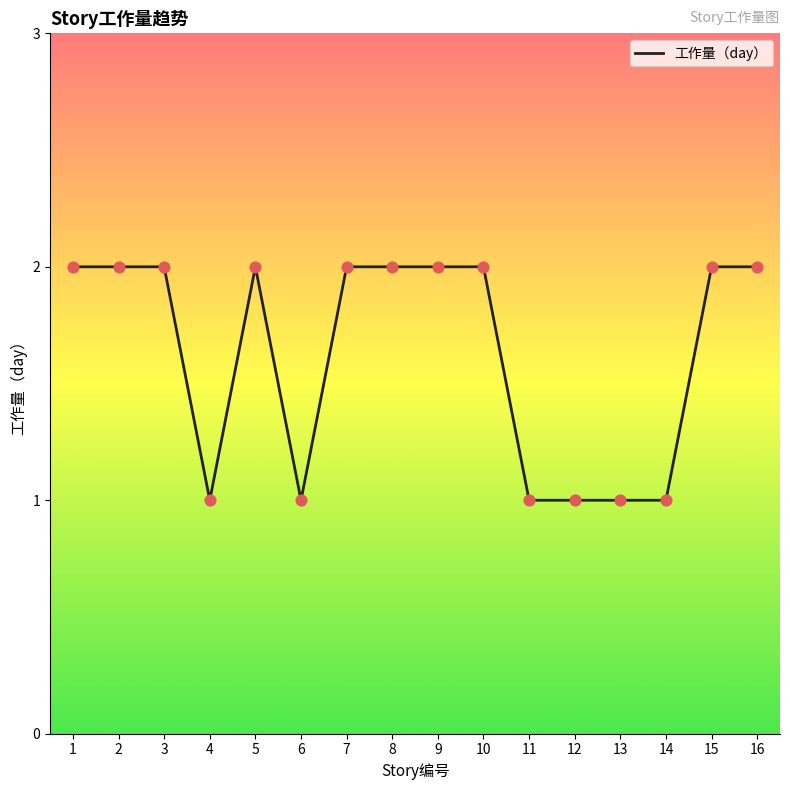

Between 9 and 14, which is larger?

9